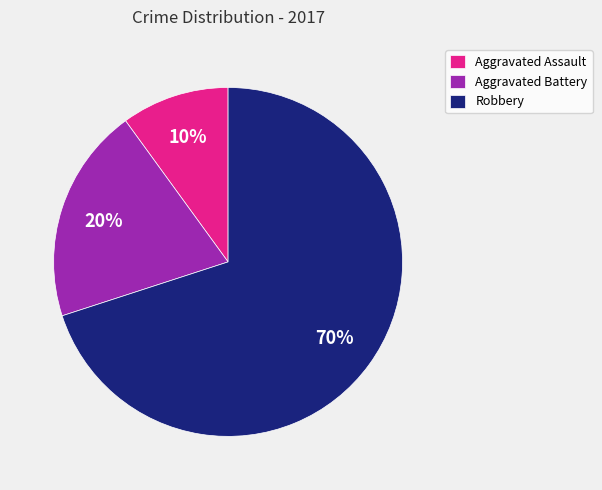

What is the smallest slice in the pie chart?

Aggravated Assault